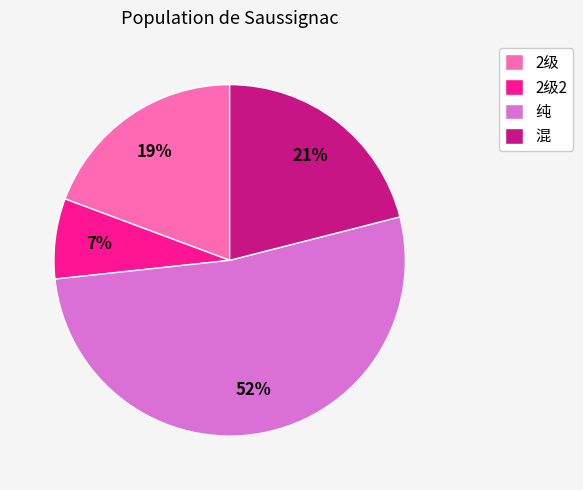

Count the number of slices in the pie.

4